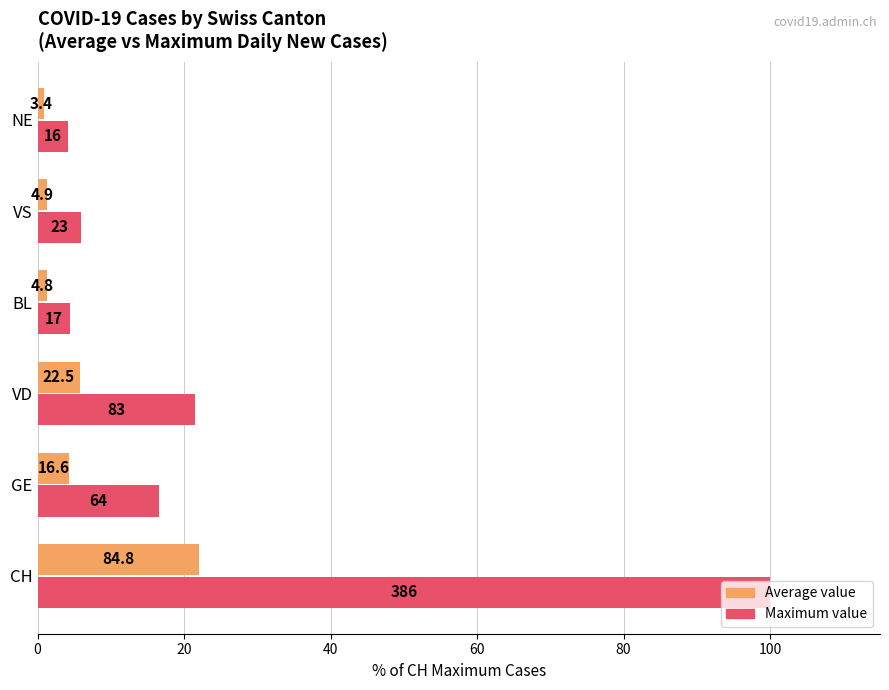

What are all the series names shown in the legend?

Average value, Maximum value